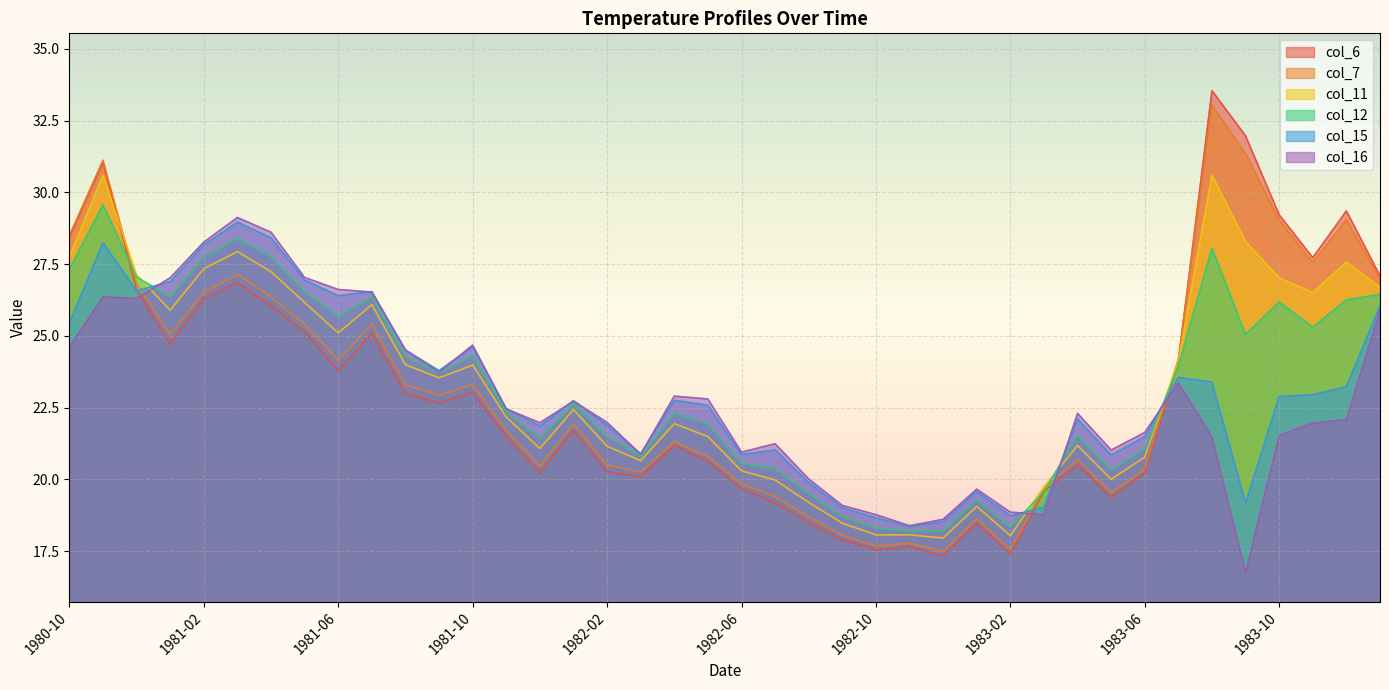

Is the value of col_6 at 1982-04 greater than the value of col_7 at 1983-06?

Yes